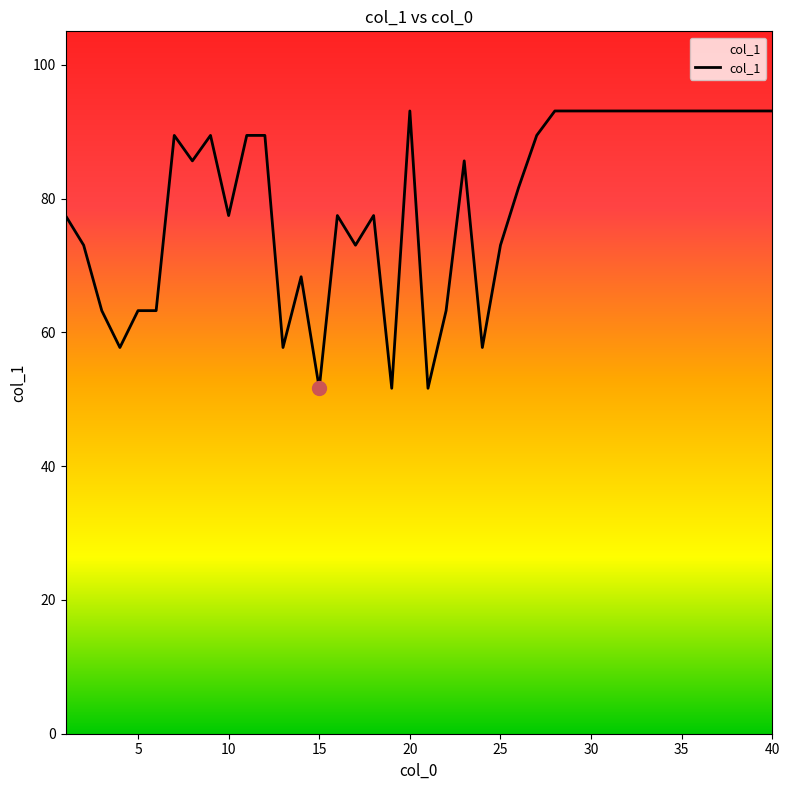

What is the smallest value displayed?

51.6